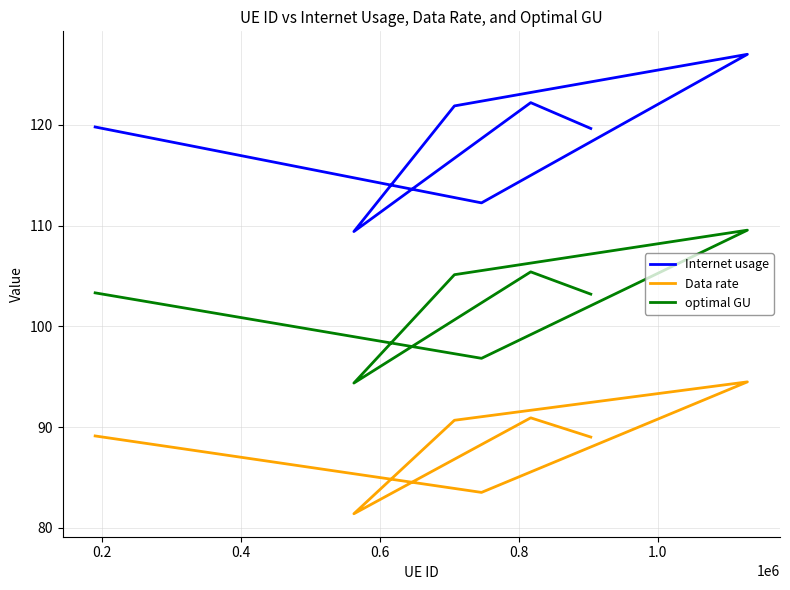

What is the smallest value displayed?

81.4